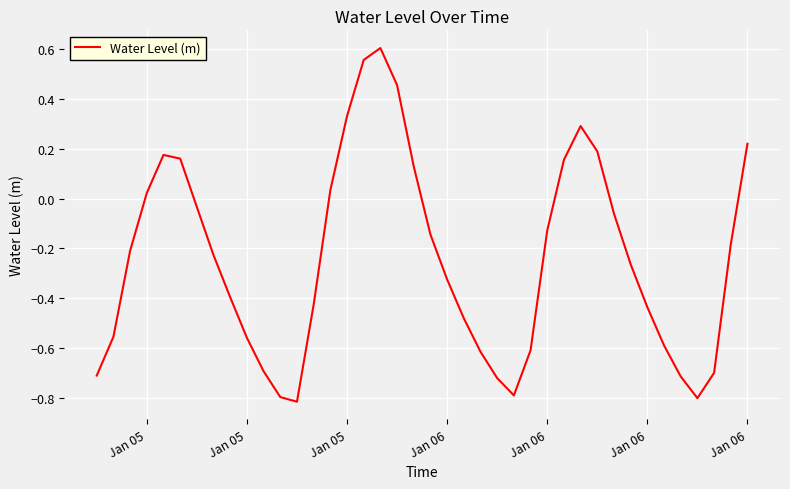

What is the minimum value shown in the chart?

-0.8